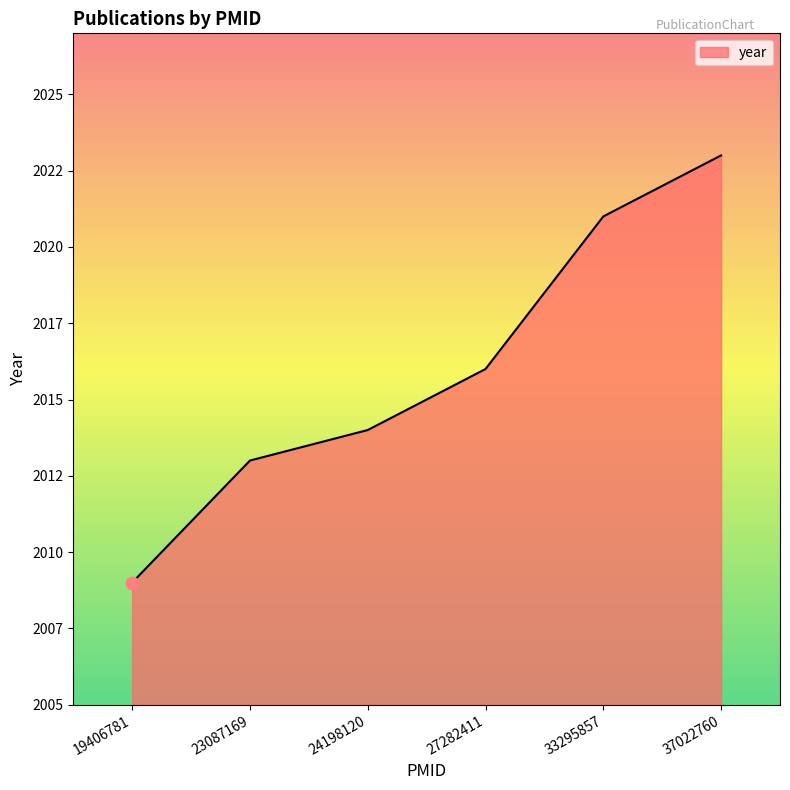

What is the change in value from 19406781 to 27282411?

+7